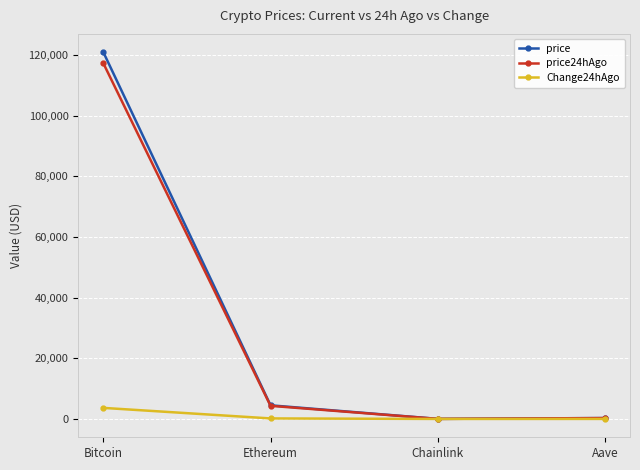

Which series changed the most between Bitcoin and Ethereum?

price